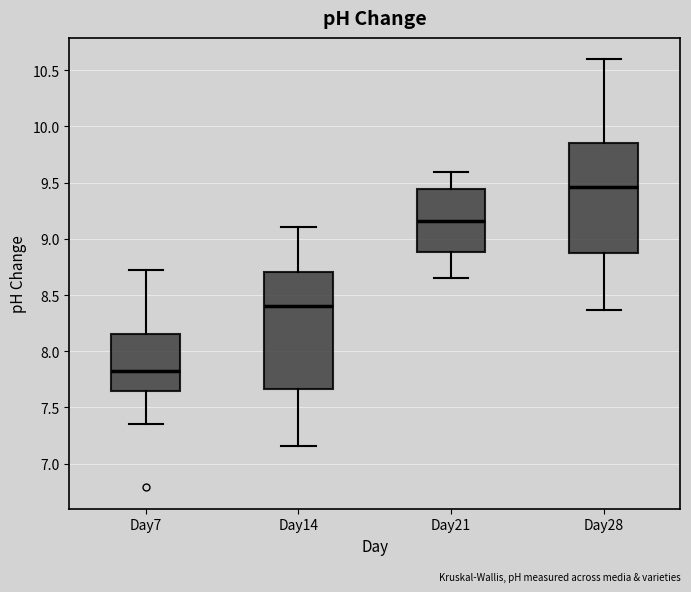

Reading left to right, read every box against the y-axis: the position of its median line, the range the box covers, and the ends of its whiskers. The values are not printed on the chart, so give them approximately, as read against the axis.

Day7: median 7.80, box 7.65 to 8.15, whiskers 7.35 to 8.70
Day14: median 8.40, box 7.65 to 8.70, whiskers 7.15 to 9.10
Day21: median 9.15, box 8.90 to 9.45, whiskers 8.65 to 9.60
Day28: median 9.45, box 8.90 to 9.85, whiskers 8.35 to 10.60